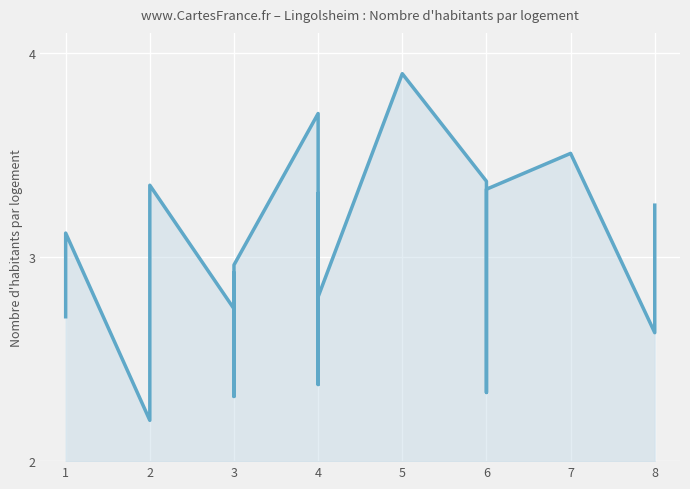

How many points are lower than both their immediate neighbors (excluding endpoints)?

8